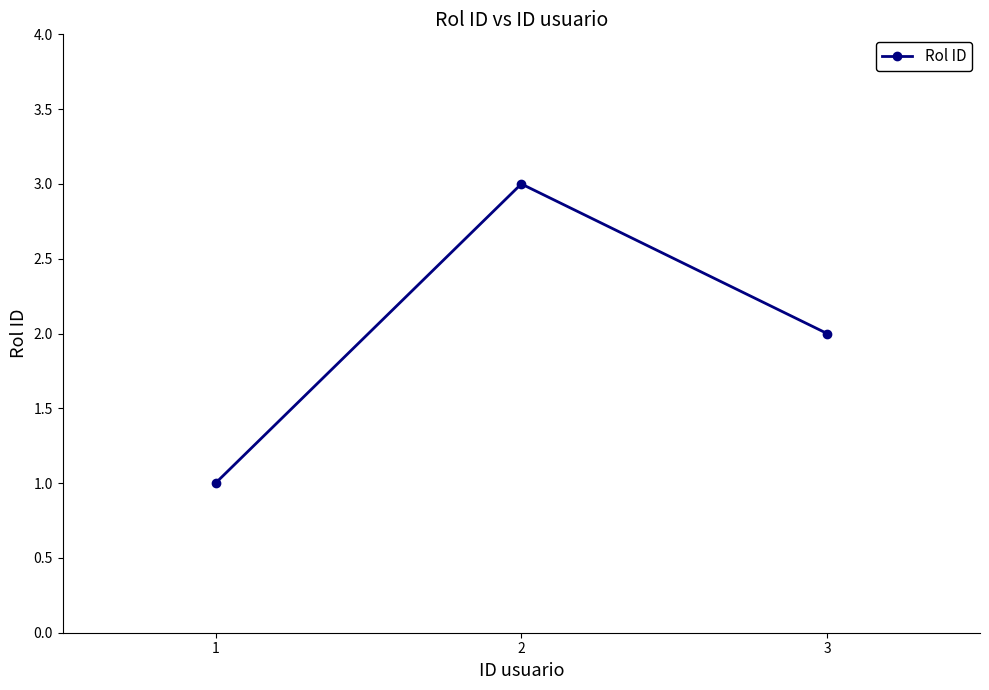

At which category does the chart reach its peak across all series?

2